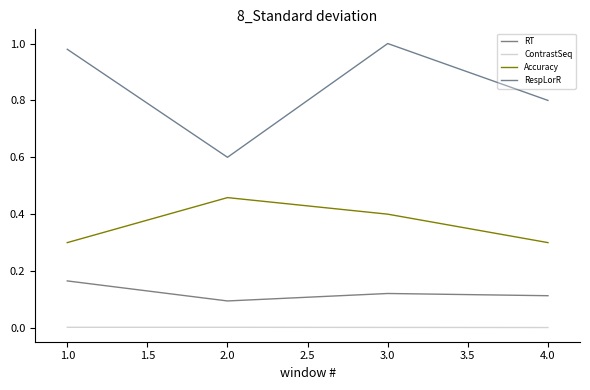

At how many categories does at least one series exceed 0?

4